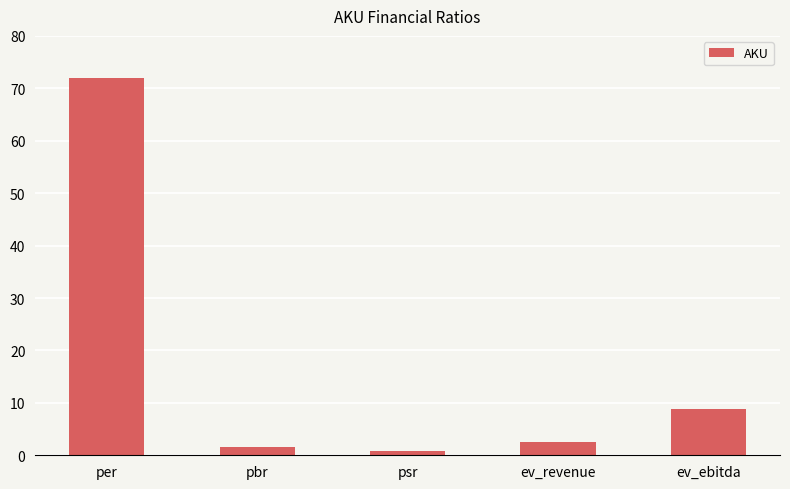

What is the difference between the values at pbr and psr?

0.8